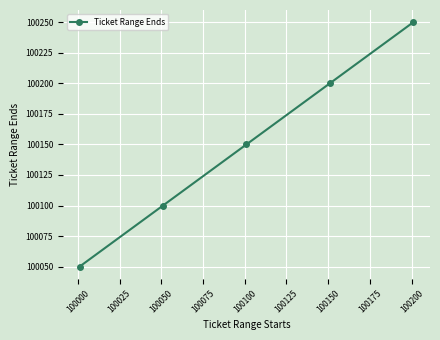

What is the value of the 5th point from the left?

100250